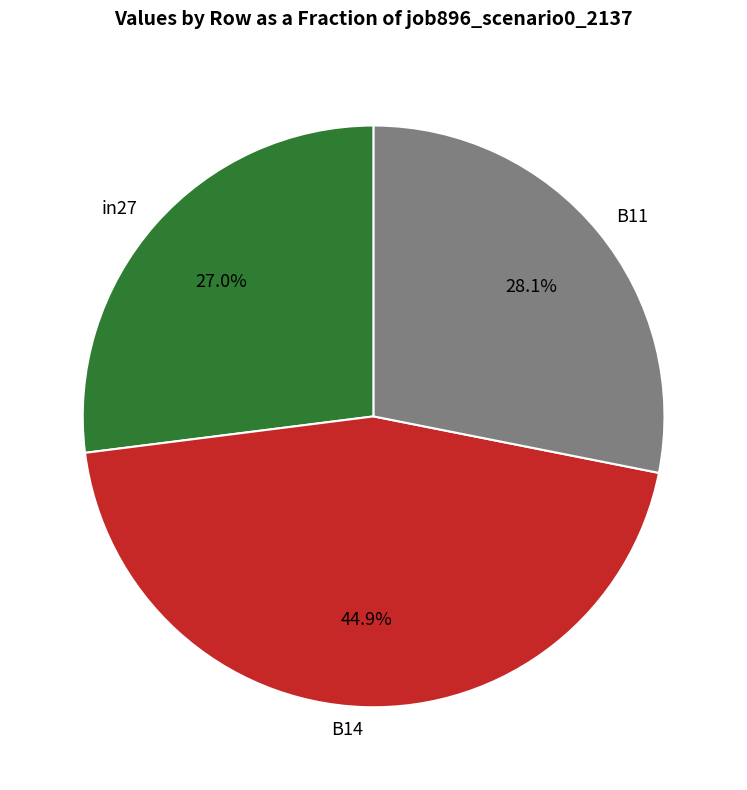

Does B14 represent more than half of the total?

No